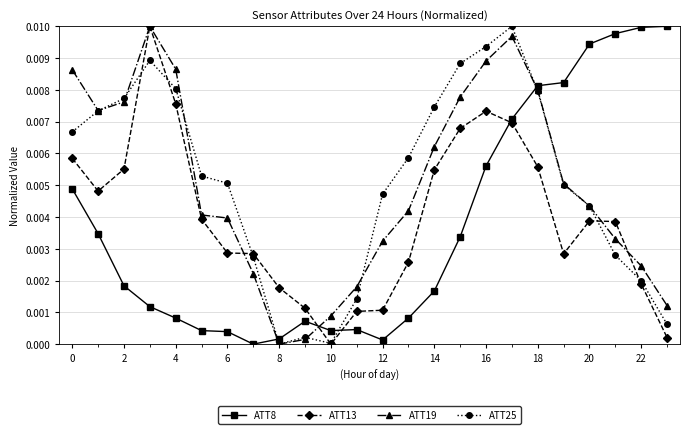

True or false: ATT8 has more than 0 interior local peaks.

True